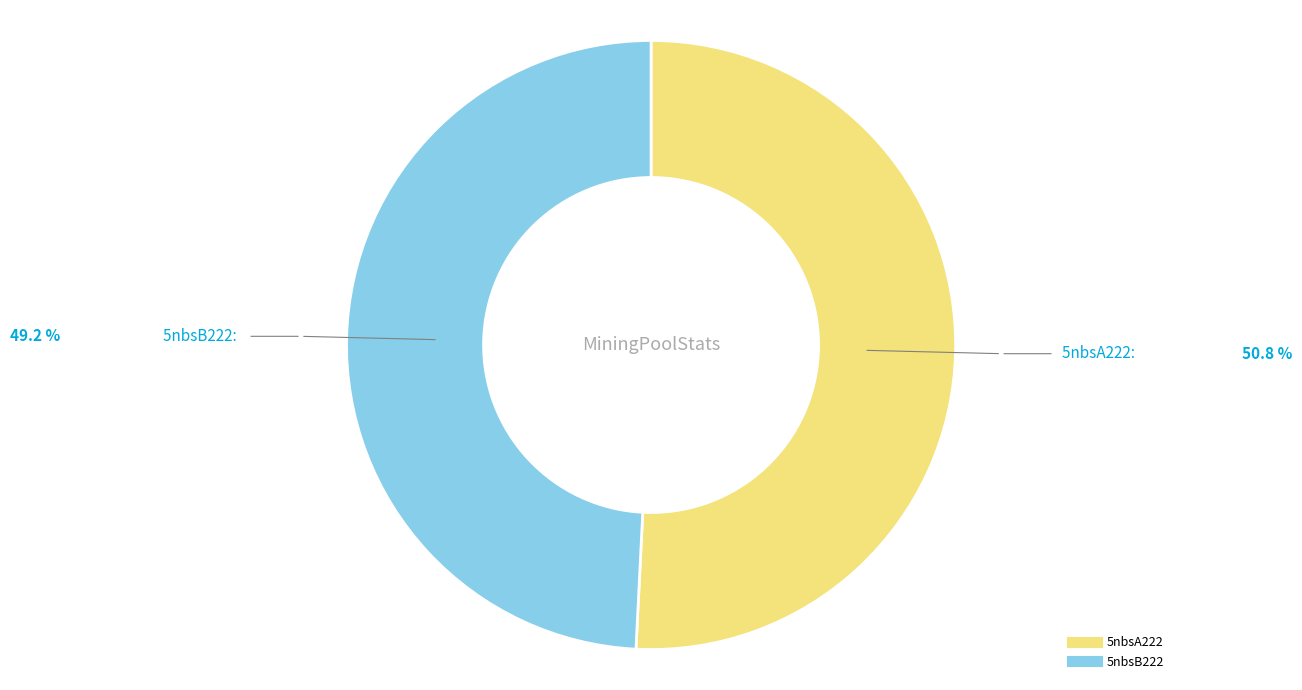

How many slices are in this pie chart?

2